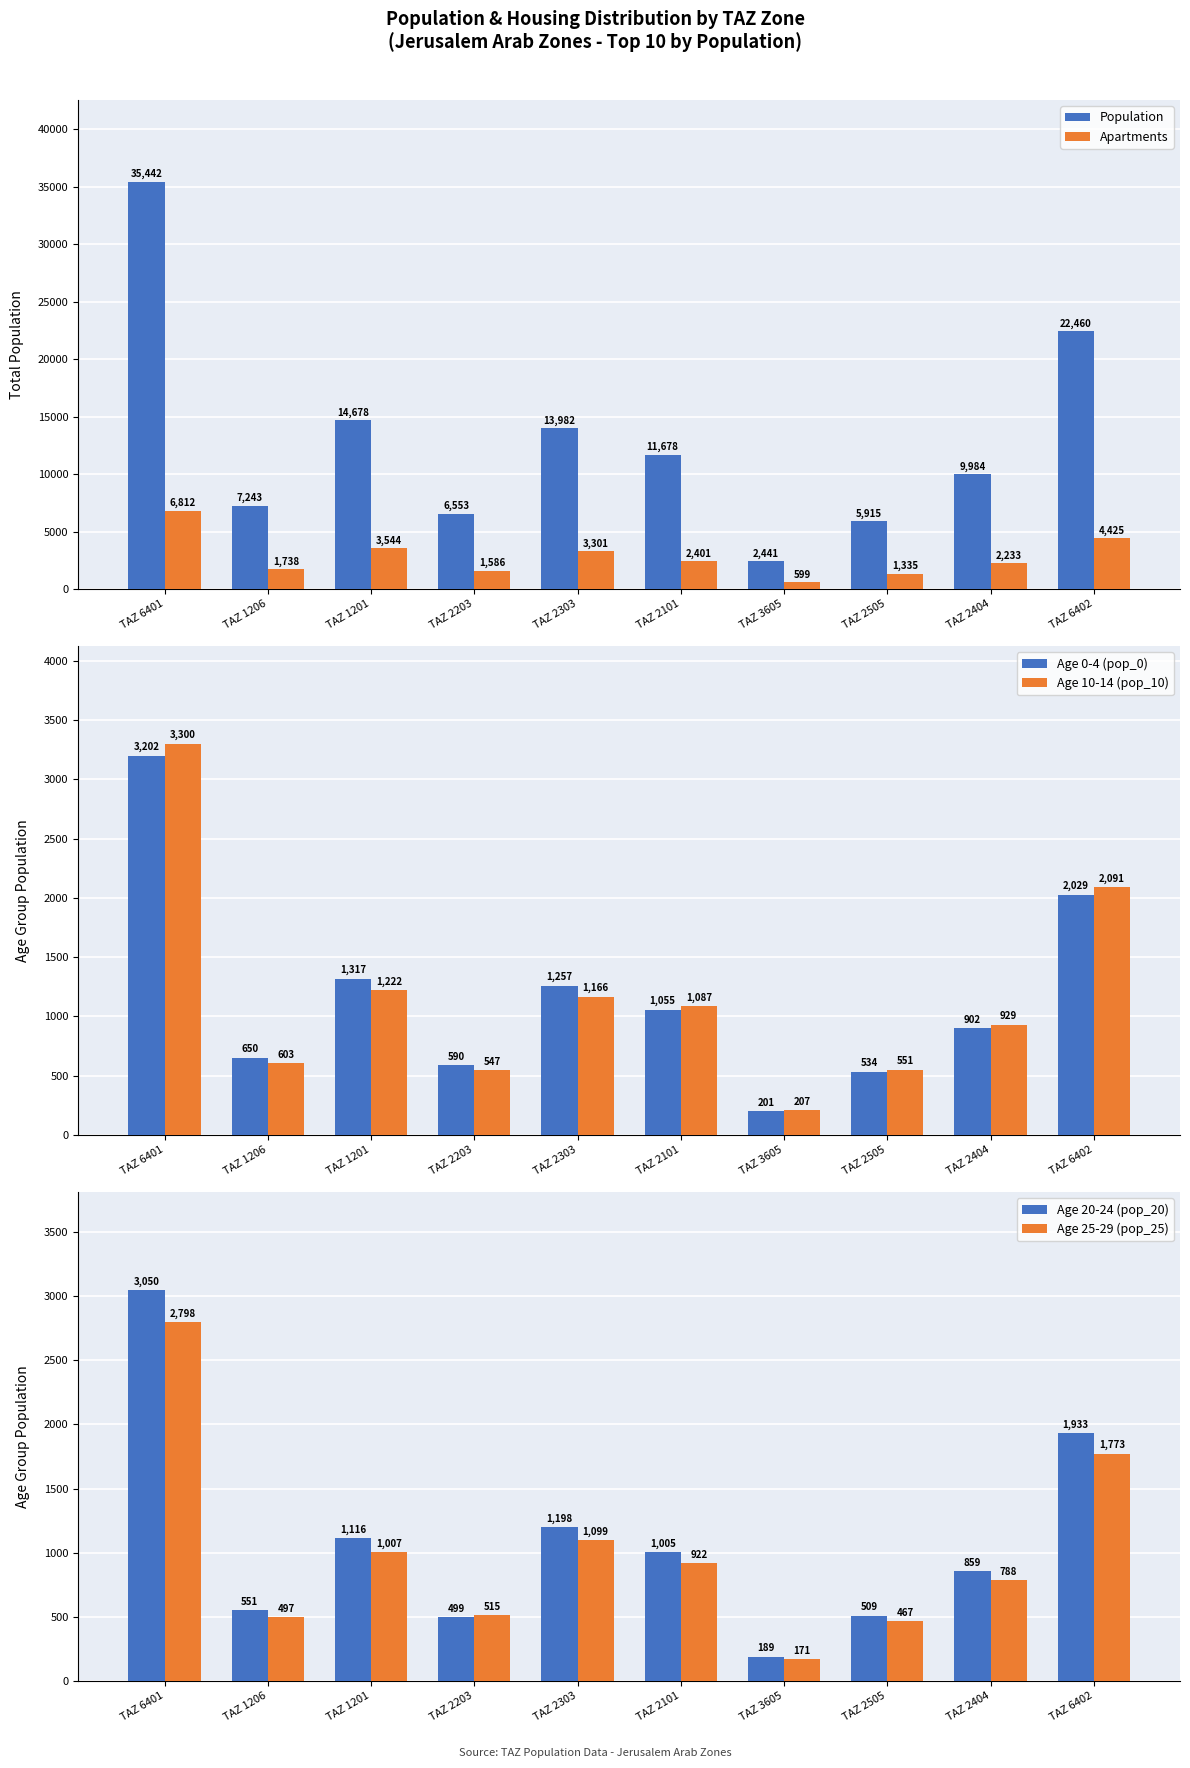

What is the label of the 9th bar from the left?

TAZ 2404